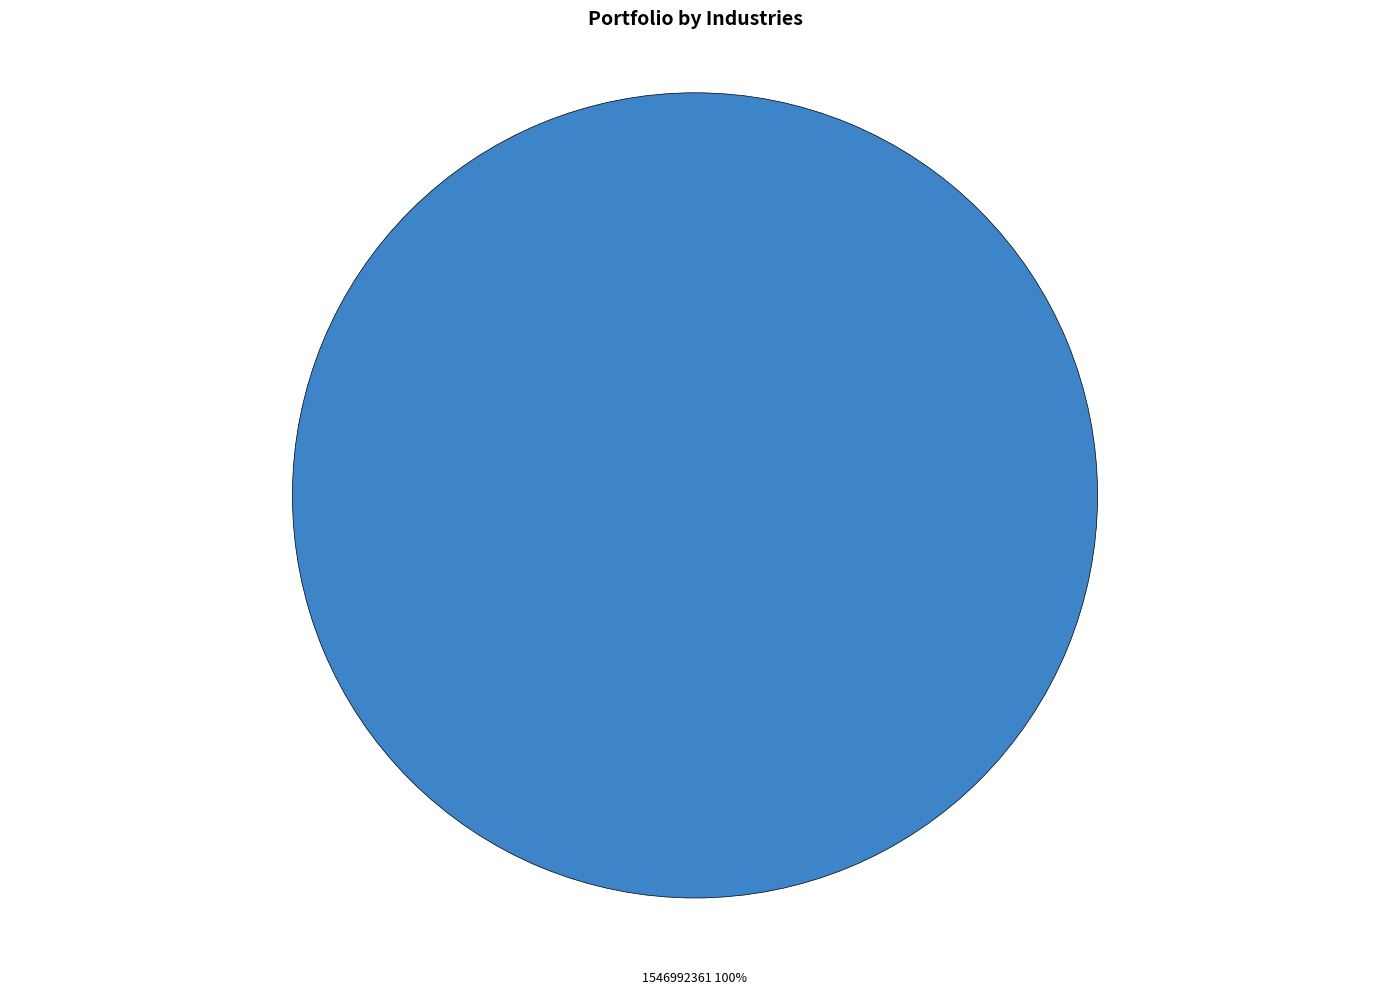

Rank the categories by value from lowest to highest.

1546992361